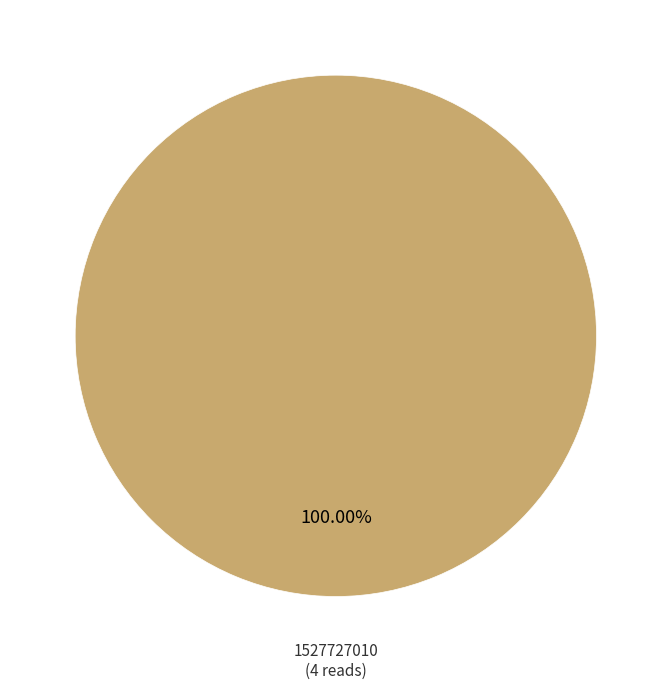

Is there any slice that represents more than half of the pie?

Yes